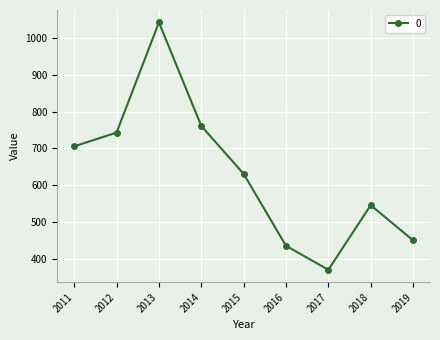

What is the value of the 6th point from the left?

434.7